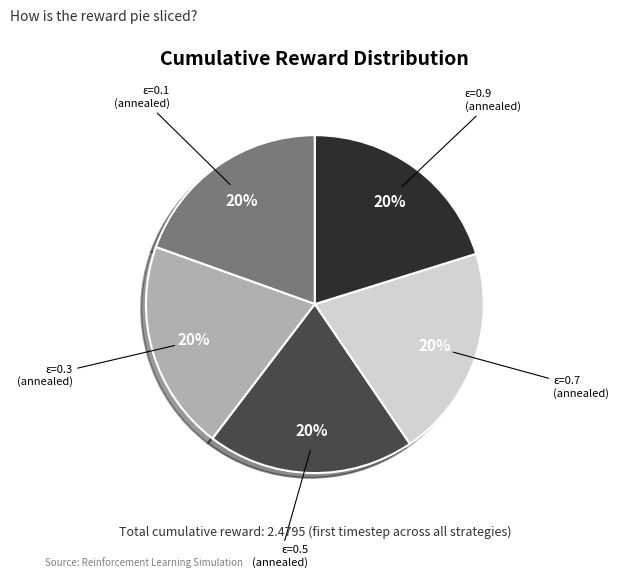

Is there a majority slice in this chart?

No